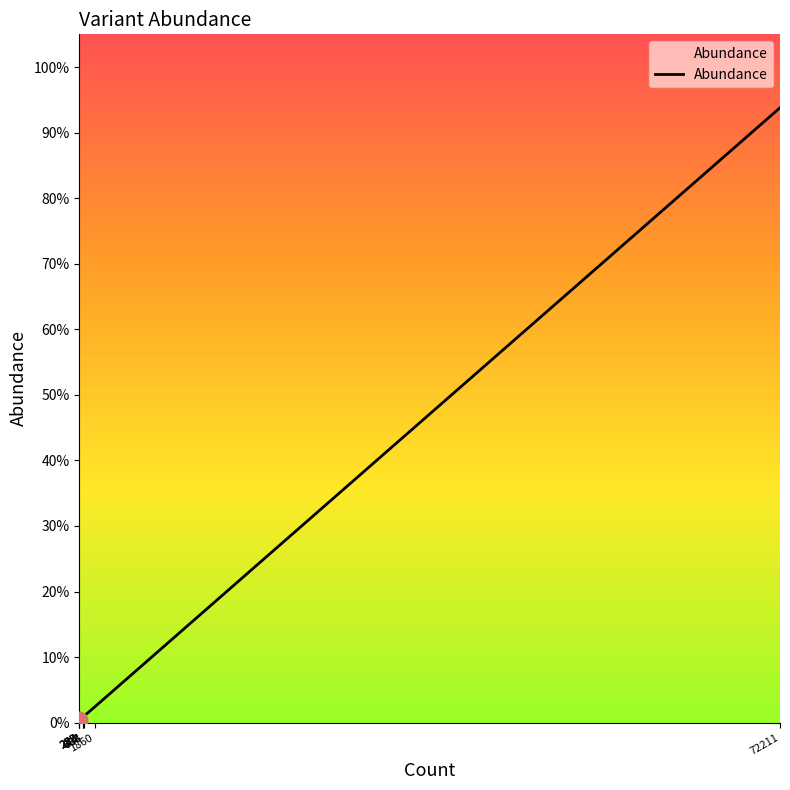

Does the chart have visible grid lines?

No